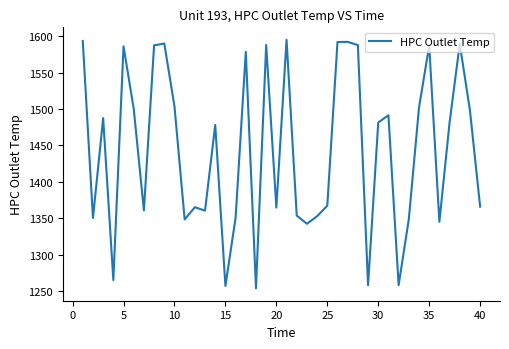

What is the greatest value displayed?

1595.2